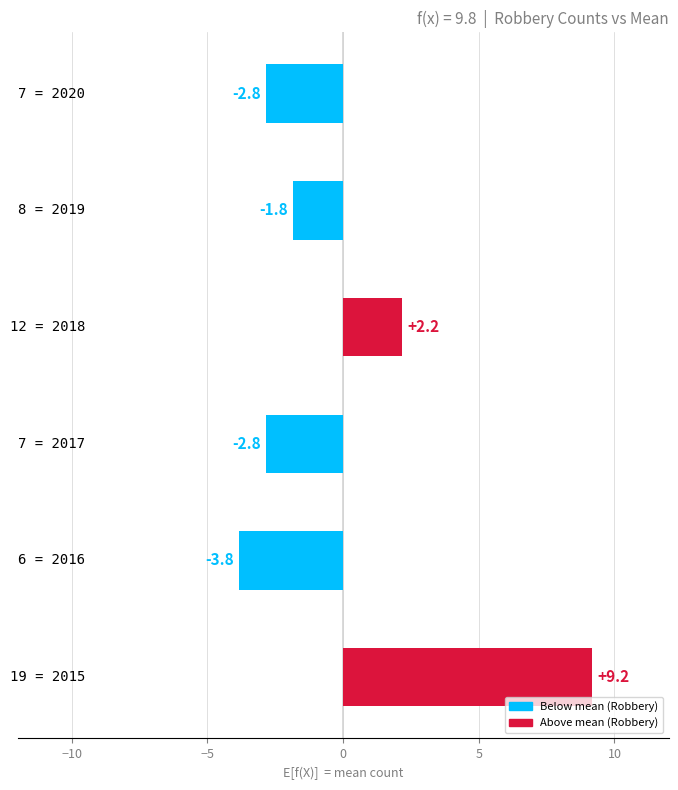

What is the greatest value displayed?

9.2